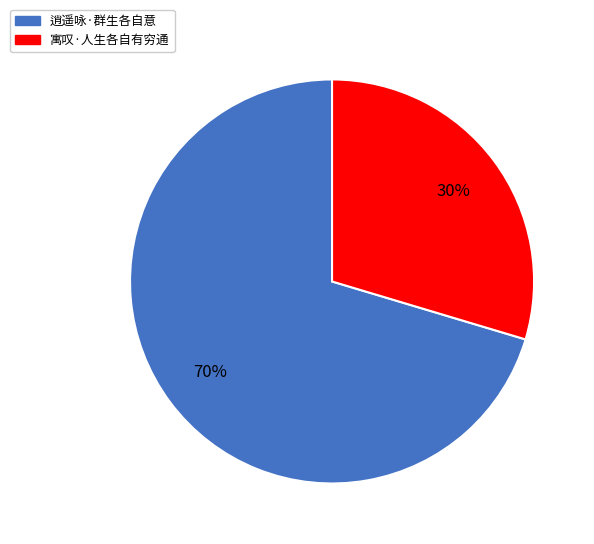

Count the number of slices in the pie.

2